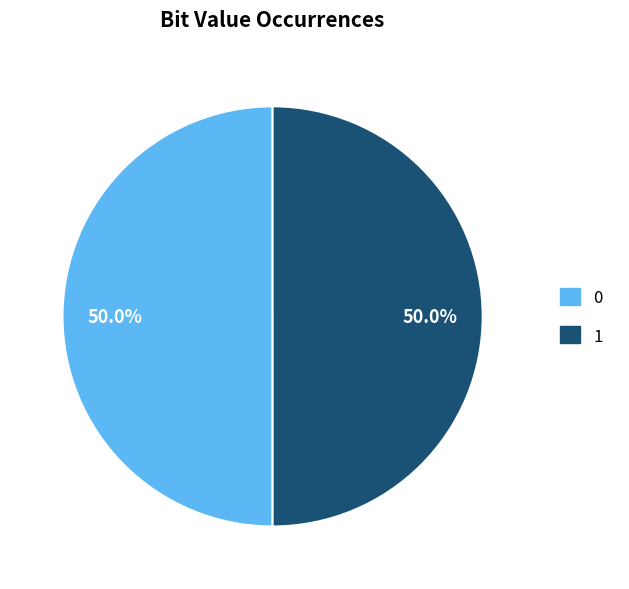

Combined, what portion of the pie is 0 and 1?

100.0%